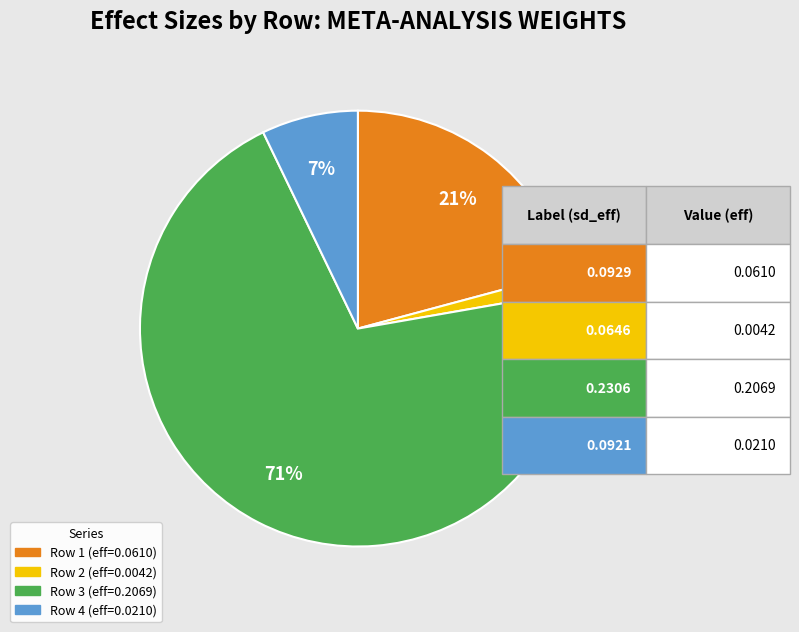

Is there a majority slice in this chart?

Yes